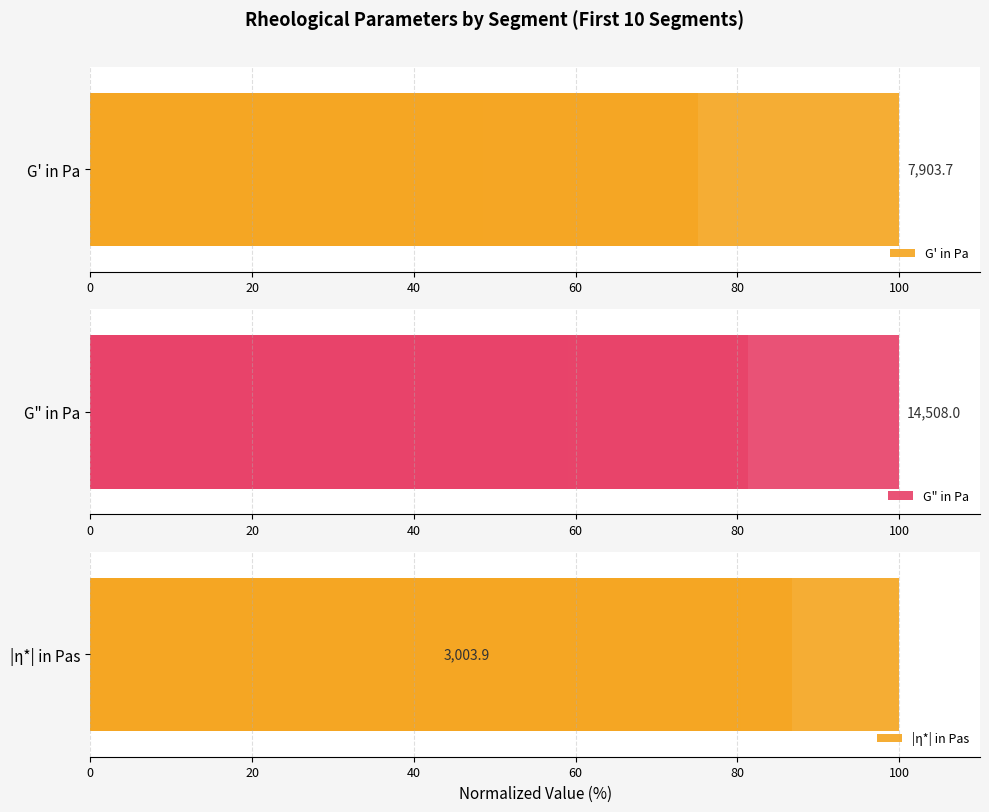

Is it true that G" in Pa equals 19.1 at 60?

True